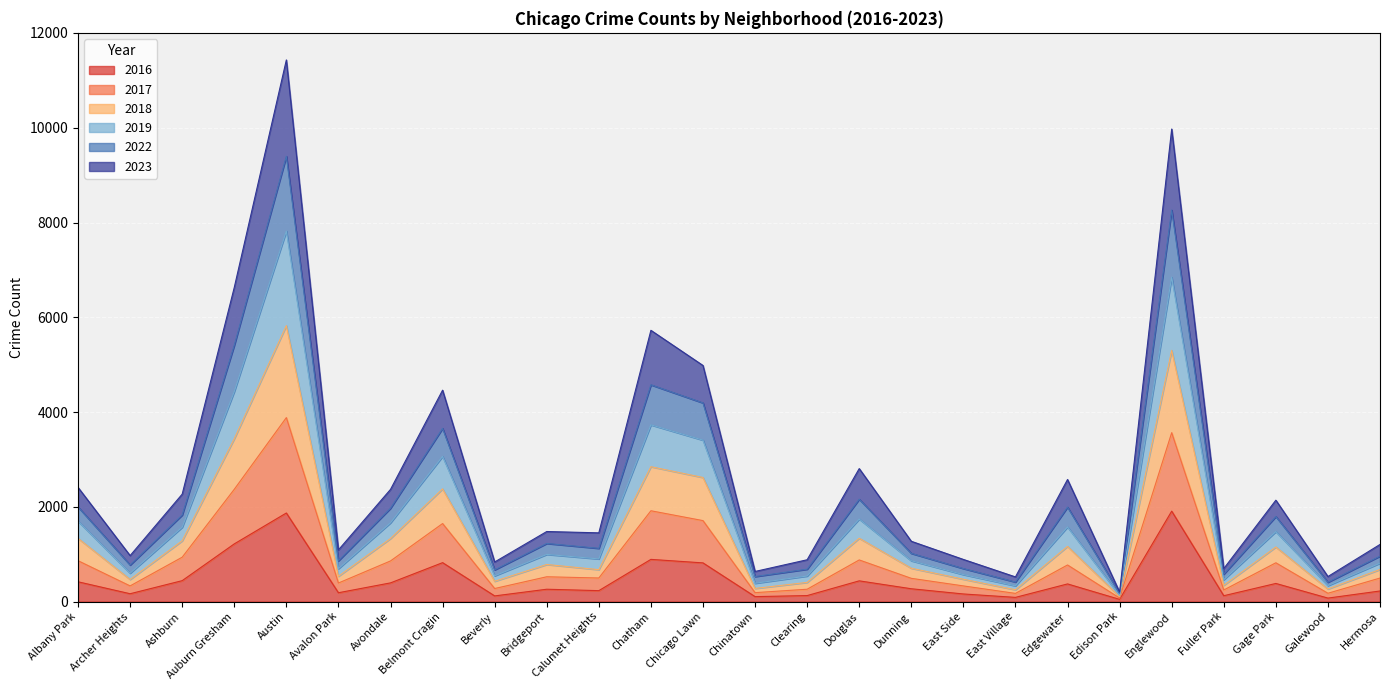

At which category is the sum across all series the highest?

Austin